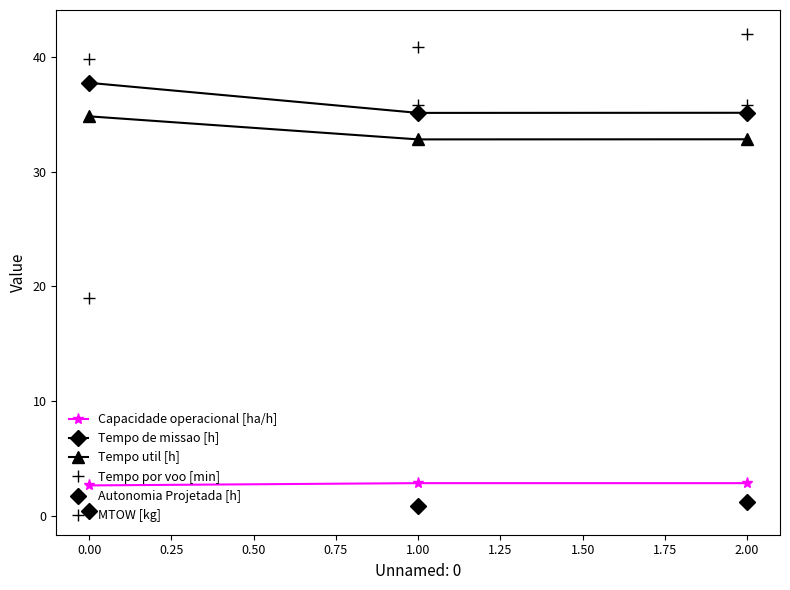

At how many categories does at least one series exceed 35?

3